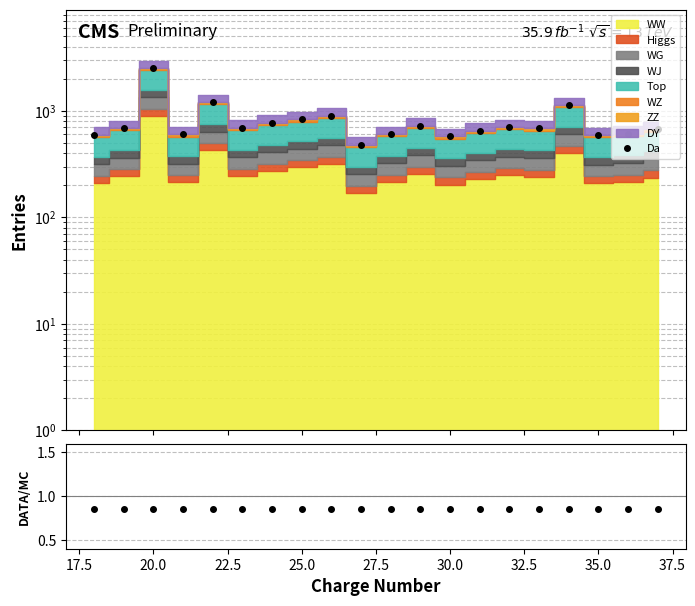

Which series has the largest total across all categories?

Da